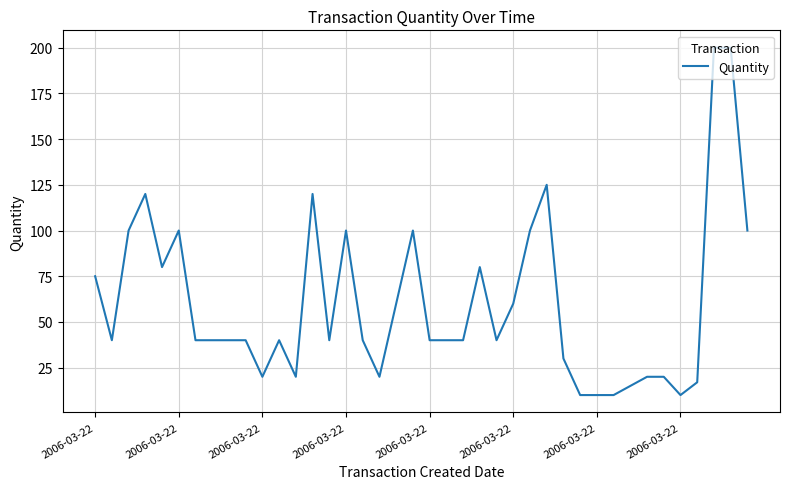

What is the greatest value displayed?

200